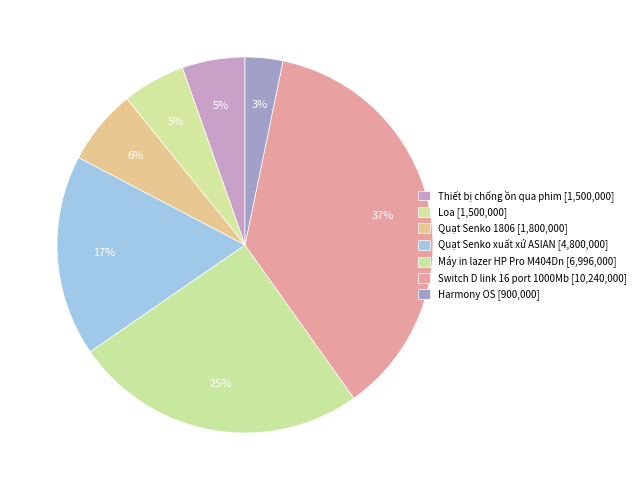

Rank the categories by value from lowest to highest.

Harmony OS, Thiết bị chống ồn qua phim, Loa, Quạt Senko 1806, Quạt Senko xuất xứ ASIAN, Máy in lazer HP Pro M404Dn, Switch D link 16 port 1000Mb